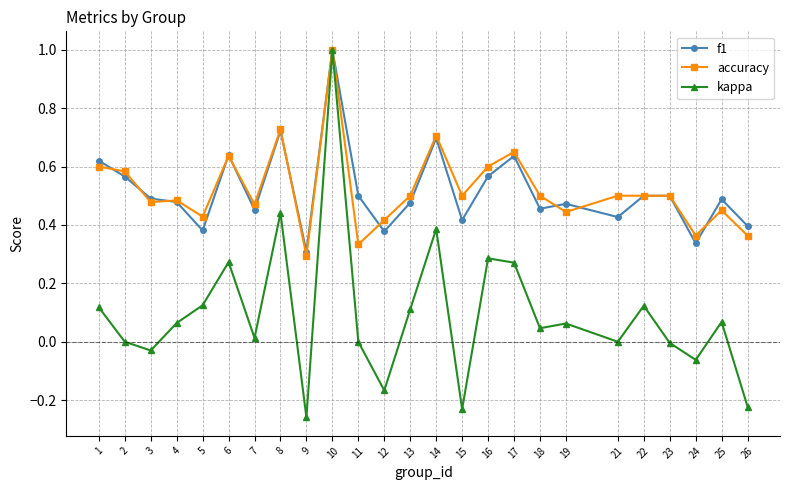

At which category is the sum across all series the highest?

10